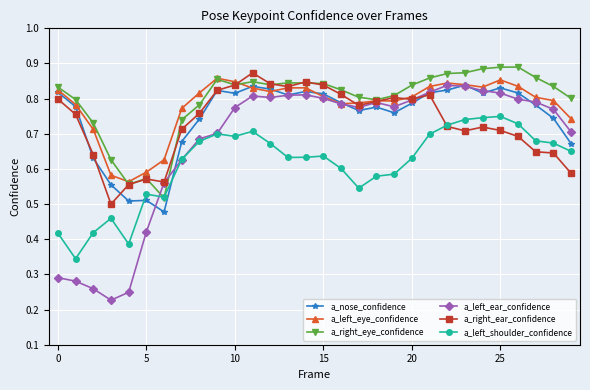

How many intersections are there between a_nose_confidence and a_left_shoulder_confidence?

2